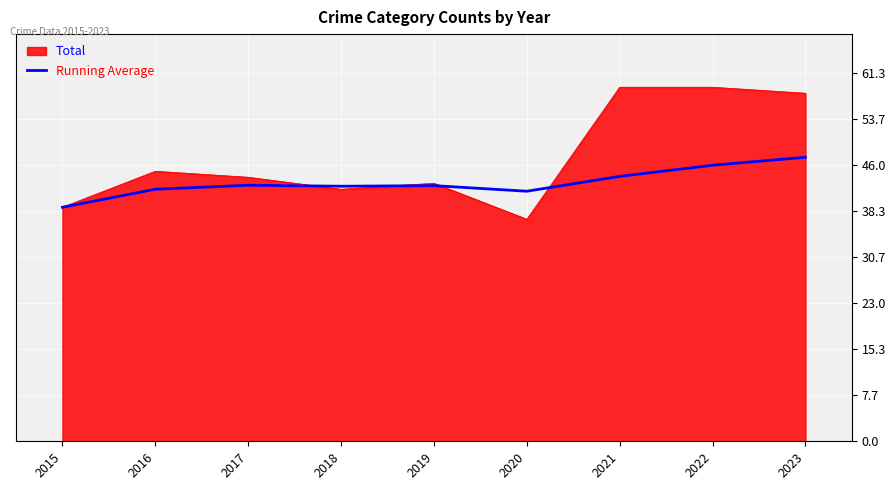

What is the spread (max minus min) of values at 2019?

0.4